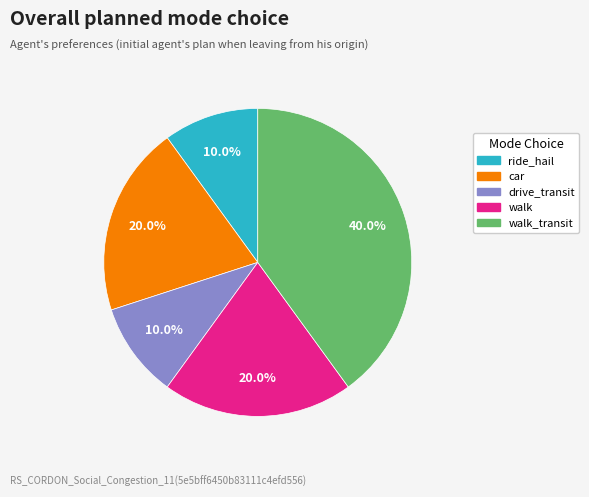

What is the ratio of the value at walk to the value at ride_hail?

2.0